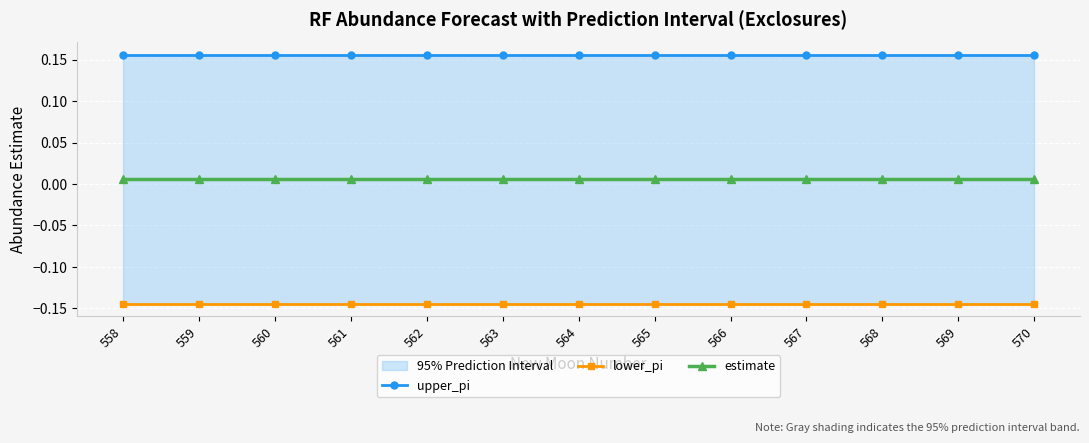

The value of upper_pi at 570 is 0.2. True or false?

False